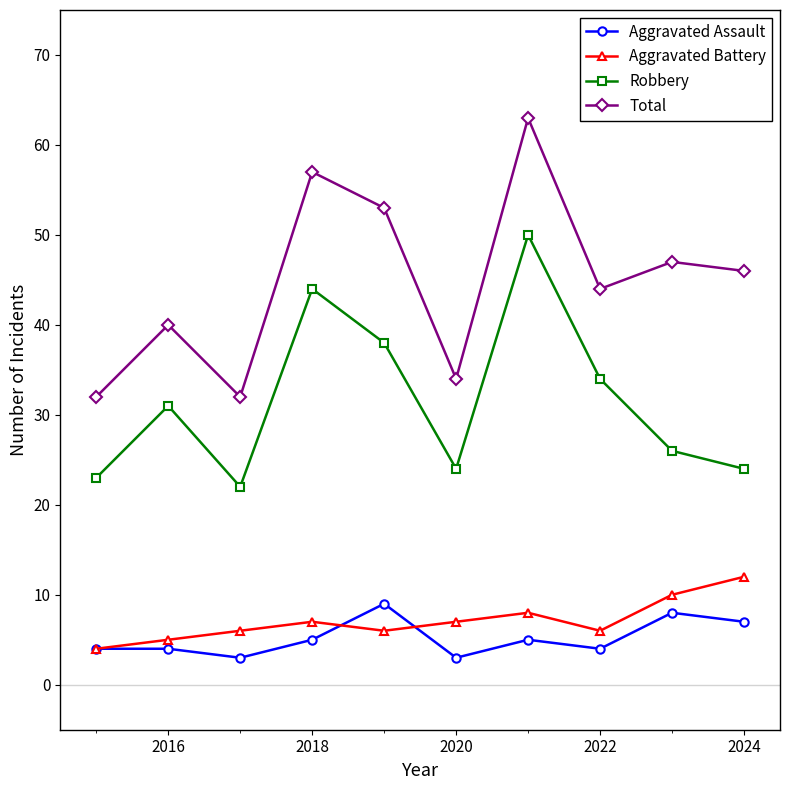

How many lines are shown in the chart?

4